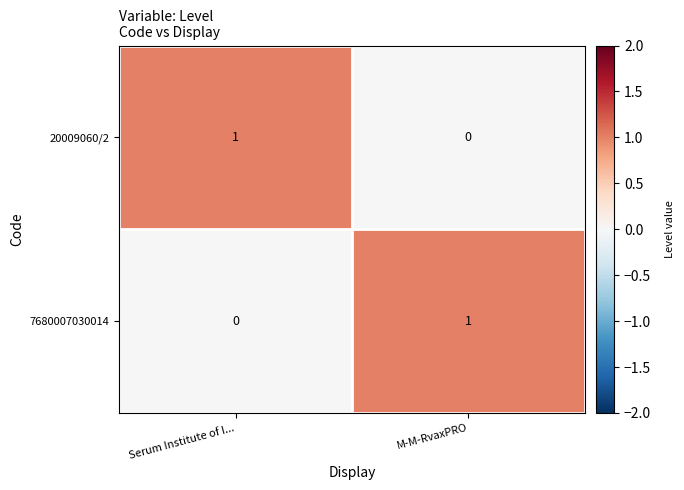

How many categories are shown in the chart?

2